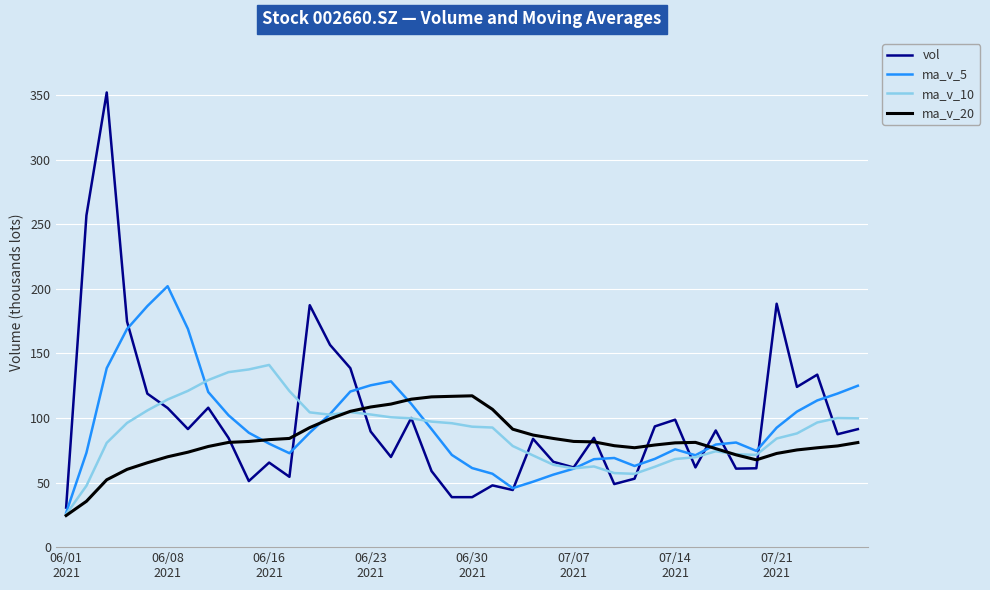

What is the average value of the ma_v_20 series?

82469.0